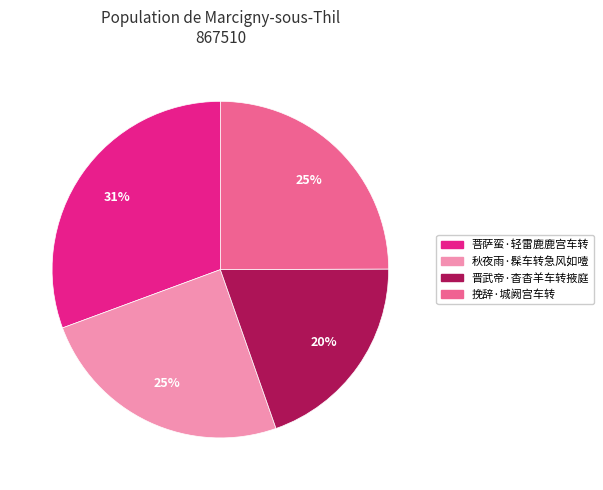

What is the largest slice in the pie chart?

菩萨蛮·轻雷鹿鹿宫车转